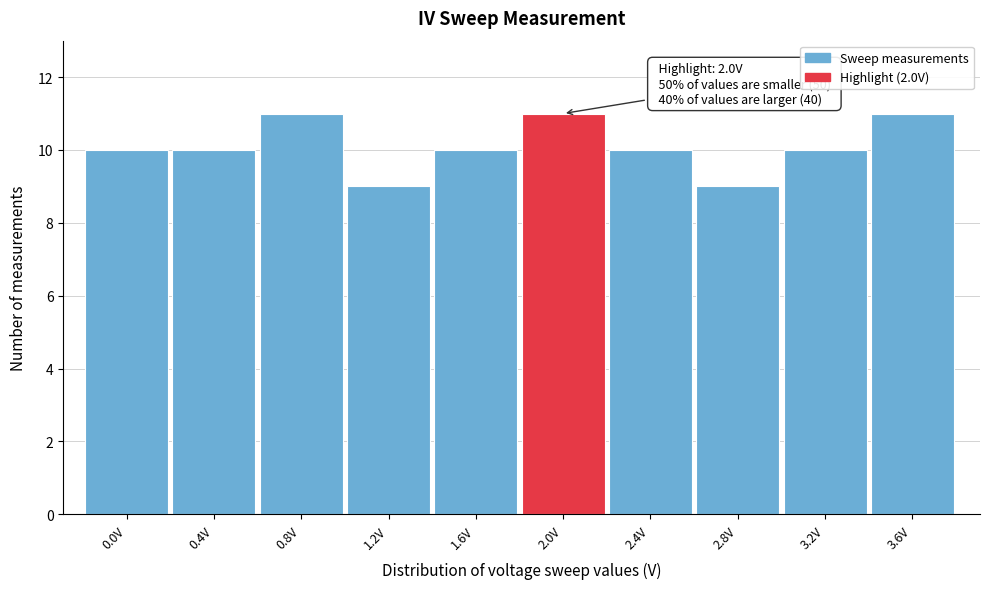

Reading left to right, transcribe all the data shown in this chart.

0.0V=10	0.4V=10	0.8V=11	1.2V=9	1.6V=10	2.0V=11	2.4V=10	2.8V=9	3.2V=10	3.6V=11